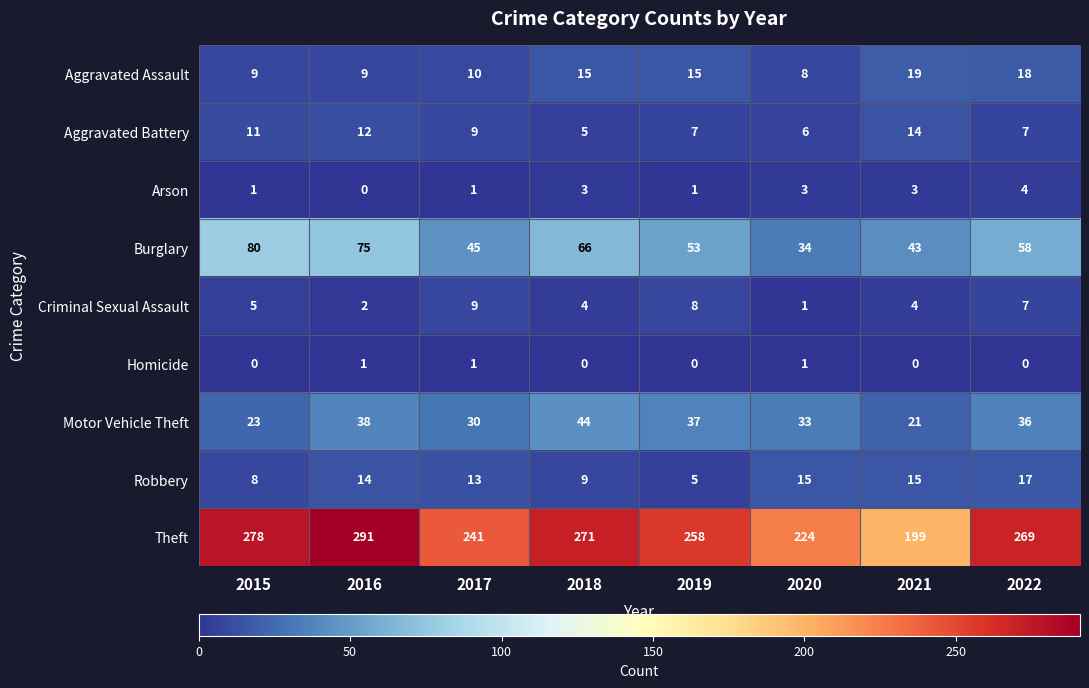

What is the difference between the Aggravated Assault values at 2015 and 2021?

10